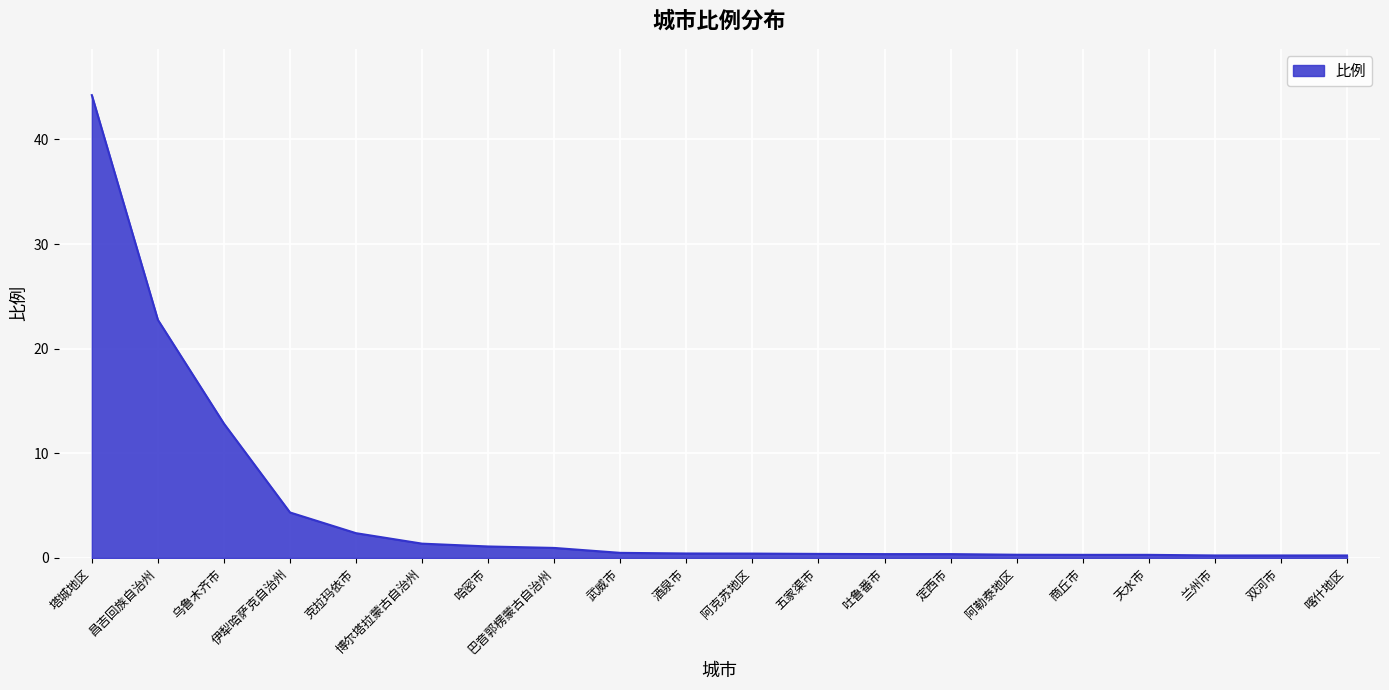

What is the maximum value shown in the chart?

44.2